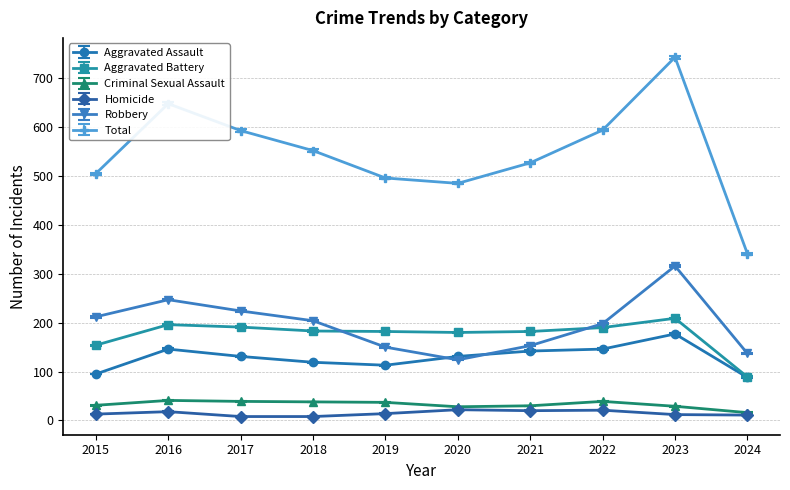

Is the value of Homicide at 2022 greater than the value of Aggravated Assault at 2018?

No